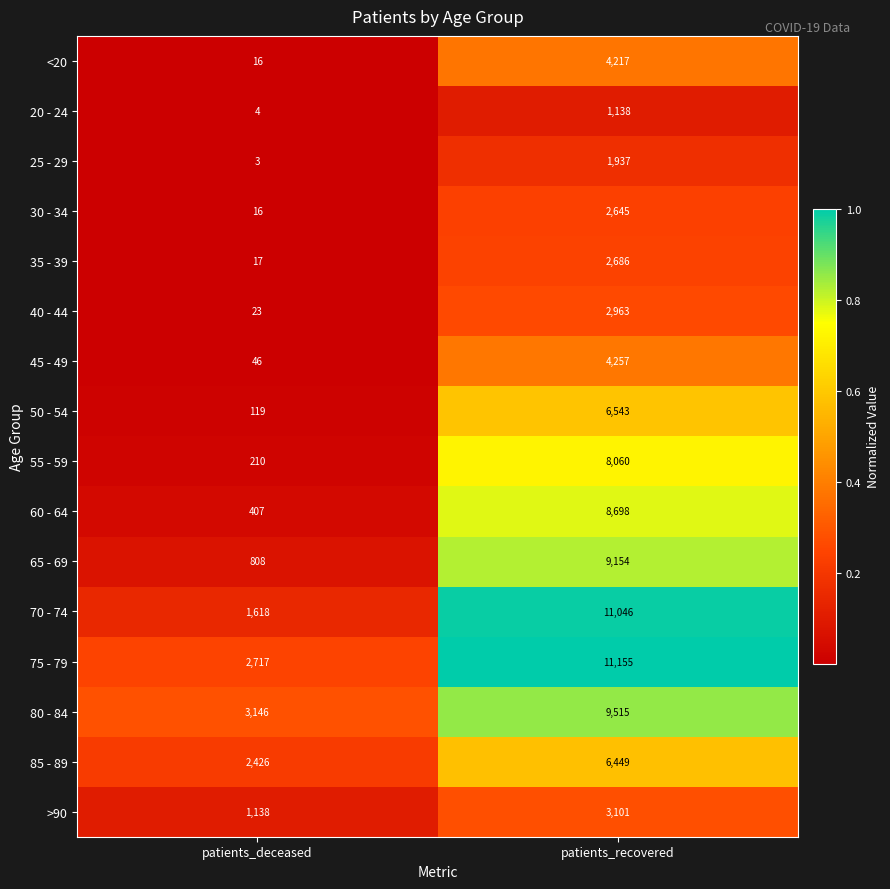

What is the sum of all 30 - 34 values?

2661